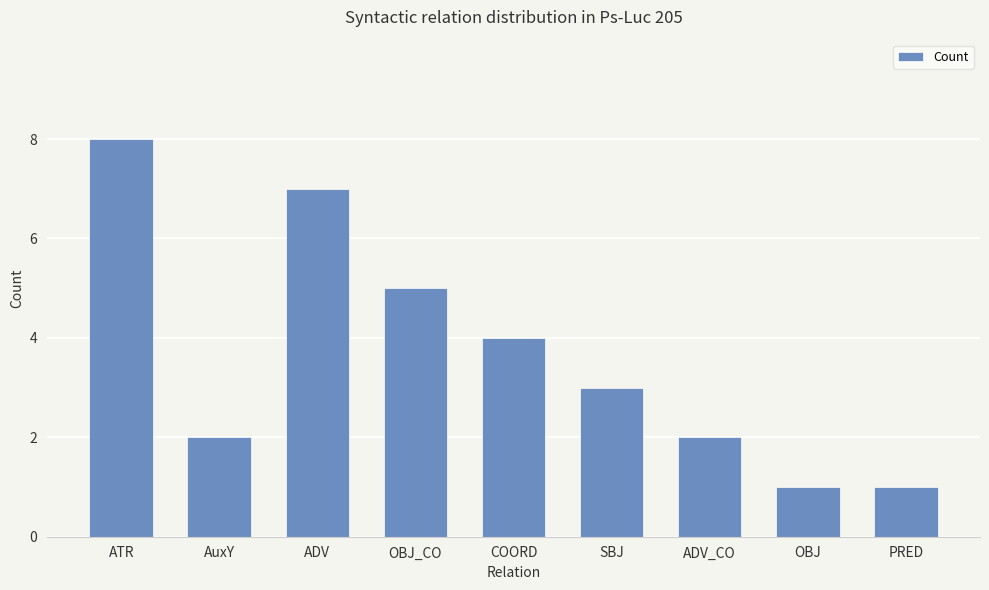

What is the label of the 1st bar from the left?

ATR